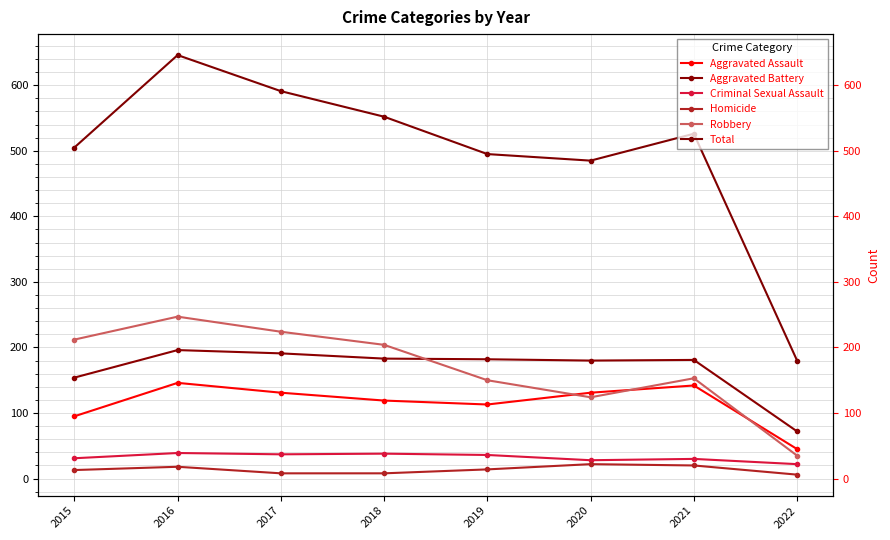

What is the value of the Aggravated Battery point at the 5th from the left?

182